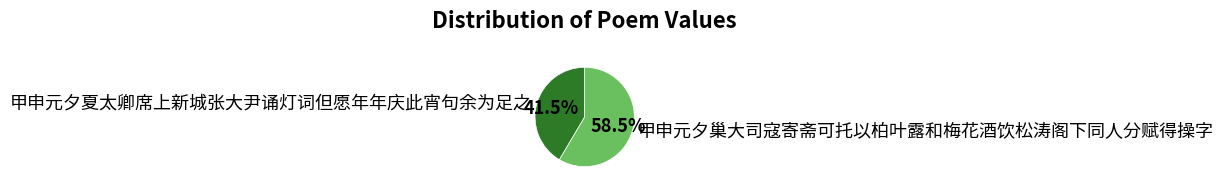

How many slices are in this pie chart?

2